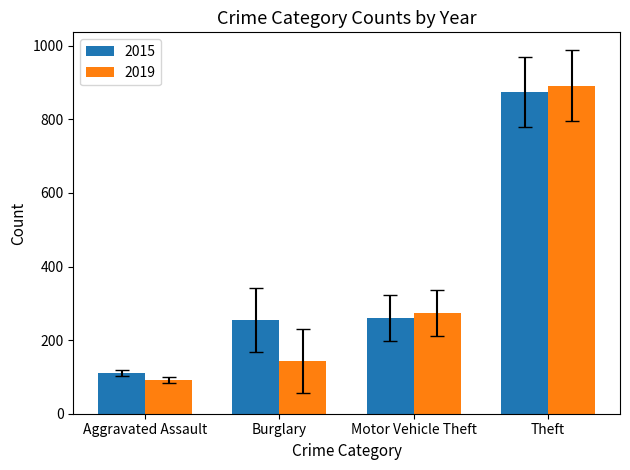

Read the 2015 value at Theft, to the nearest 50.

850